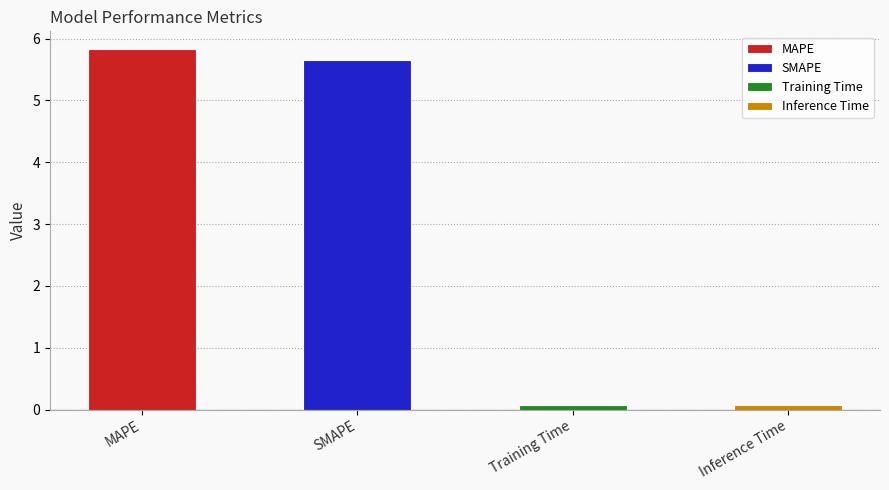

List the labels in order of value, largest first.

MAPE, SMAPE, Inference Time, Training Time